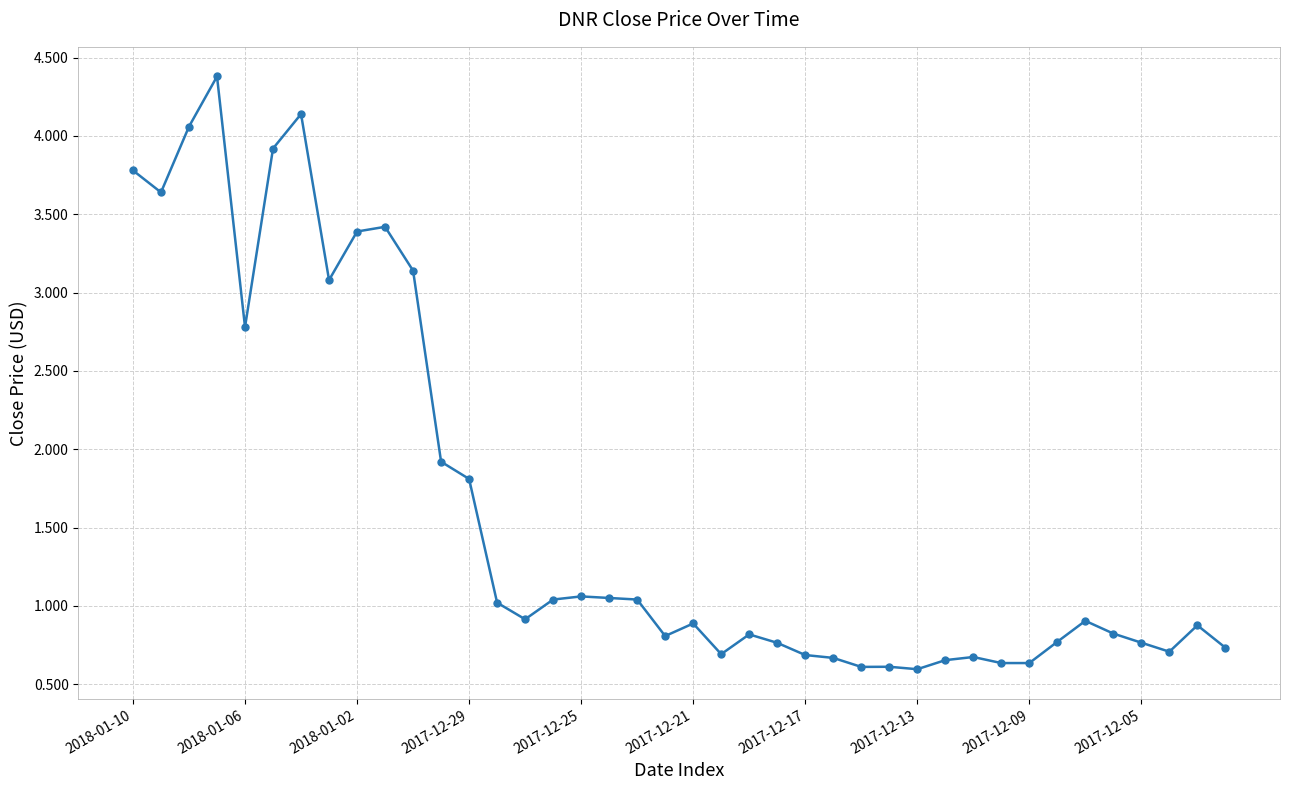

How many lines are shown in the chart?

1